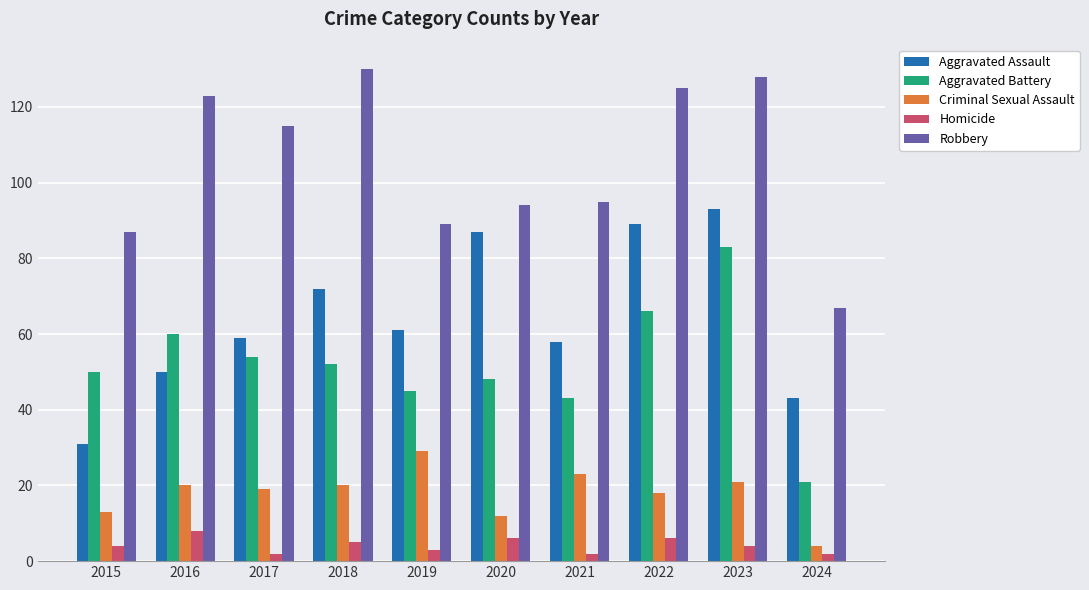

List the series in order of their peak value, lowest first.

Homicide, Criminal Sexual Assault, Aggravated Battery, Aggravated Assault, Robbery